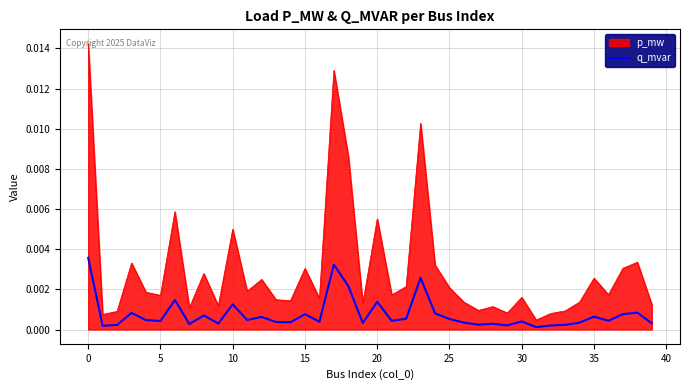

Rank the series by their maximum value, from lowest to highest.

q_mvar, p_mw